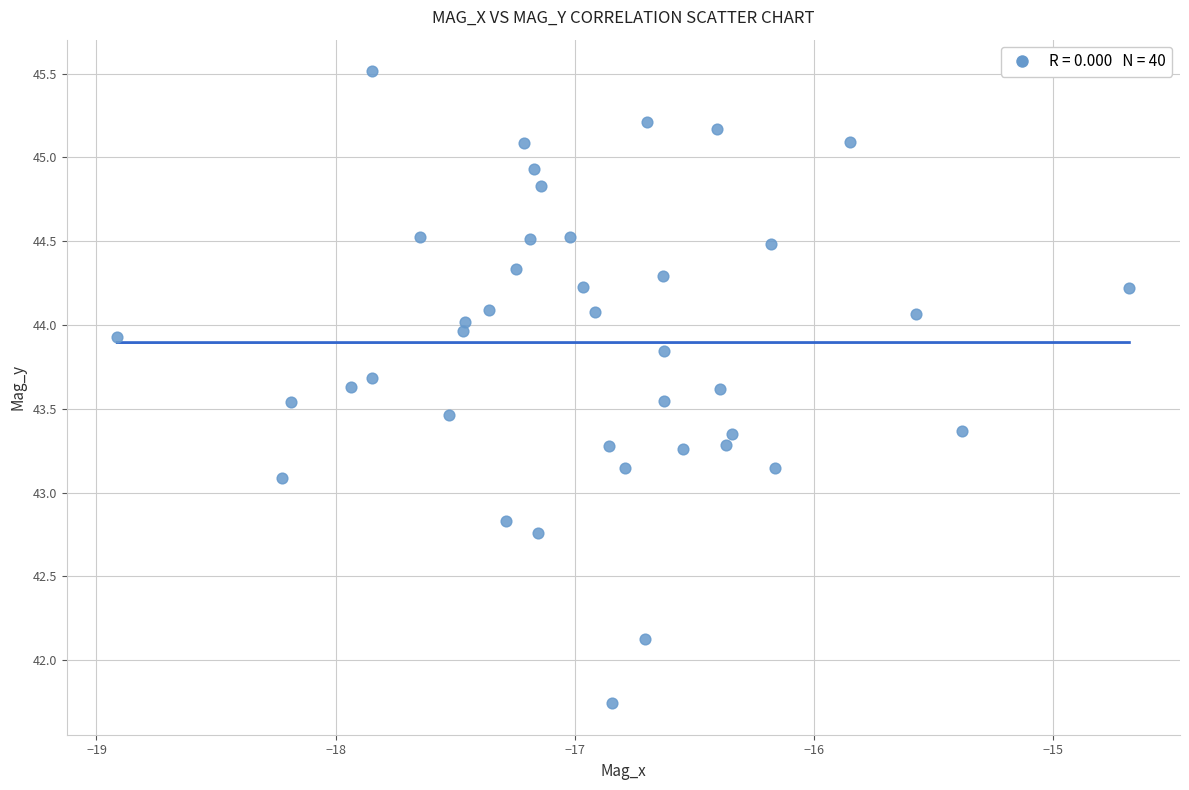

What is the range of X values (max minus min)?

4.2